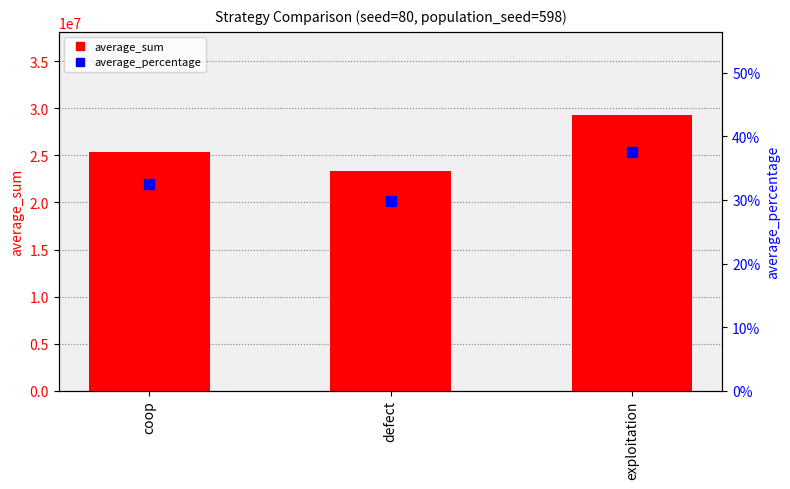

What are all the series names shown in the legend?

average_sum, average_percentage